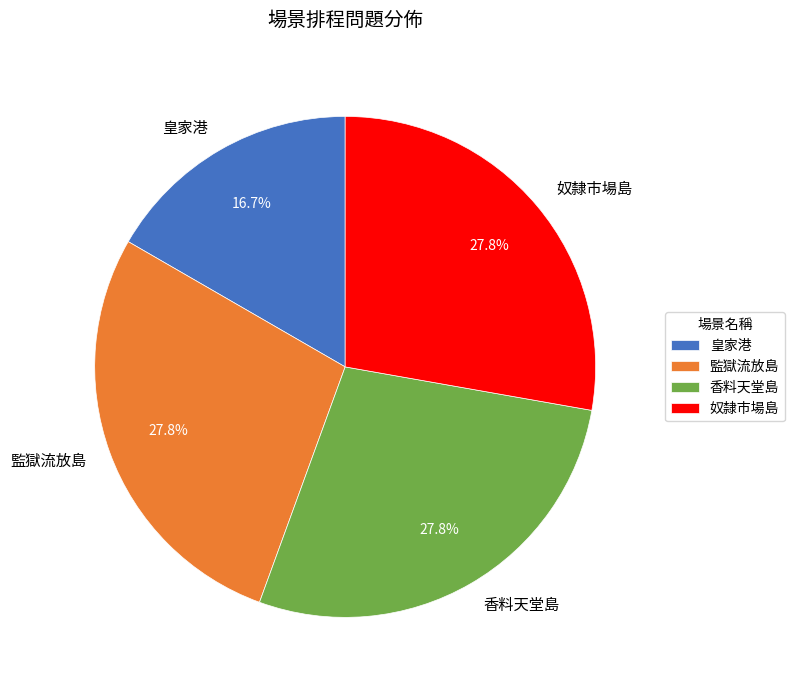

To the nearest percent, what percentage of the pie is 香料天堂島?

28%